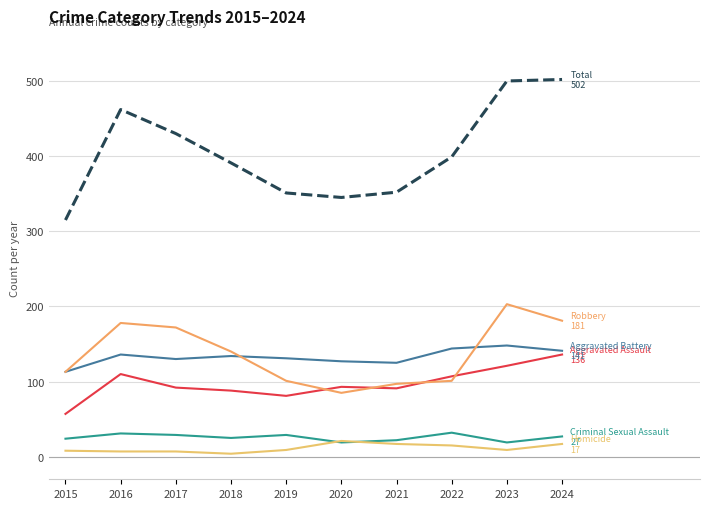

The Robbery series shows 55 at 2017. True or false?

False